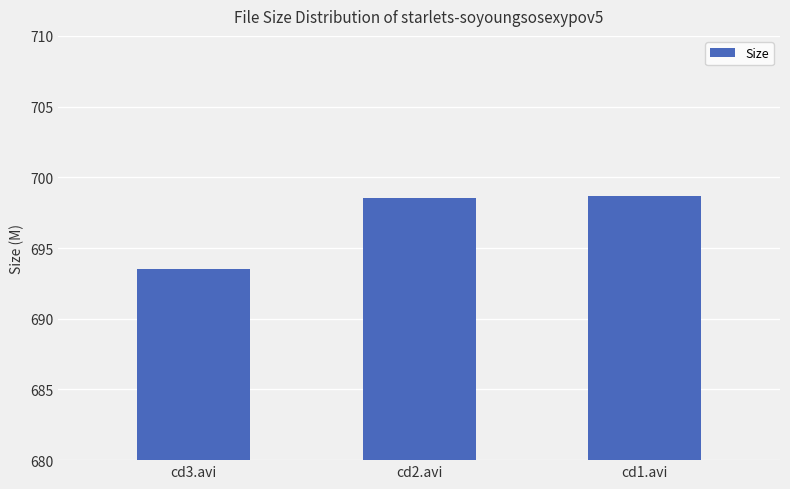

What is the label of the 1st bar from the left?

cd3.avi